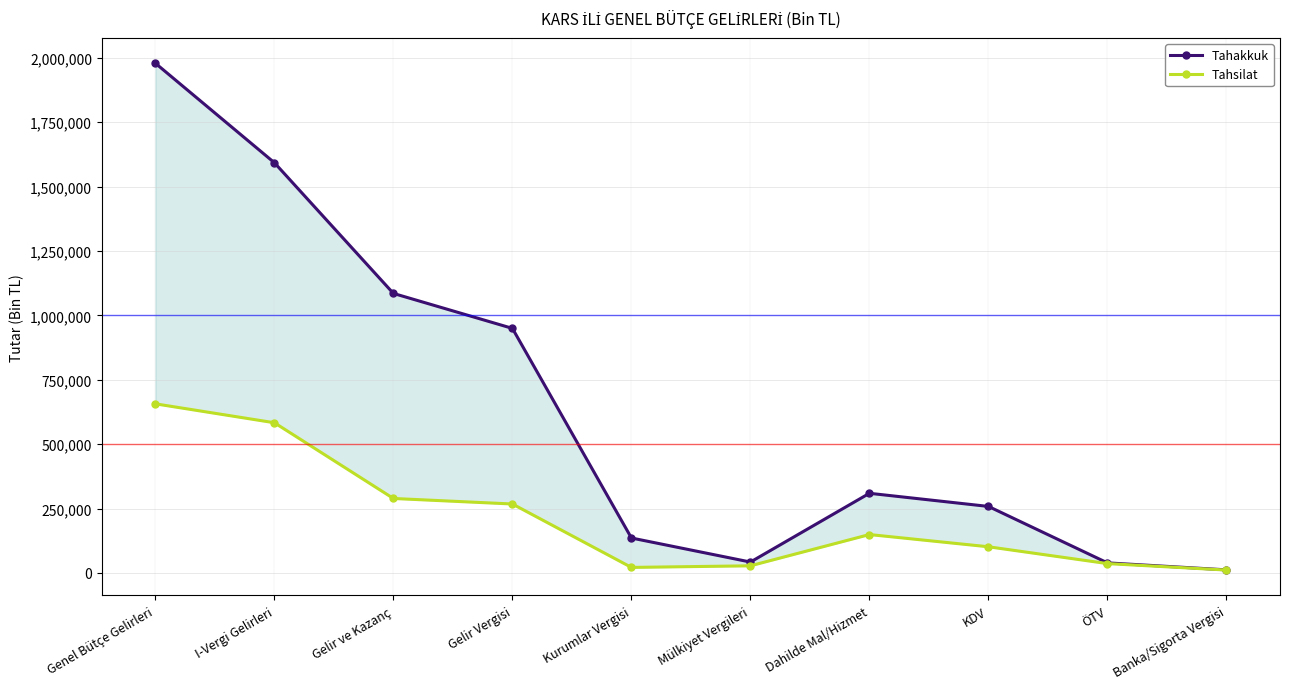

At how many categories does at least one series exceed 1935386?

1